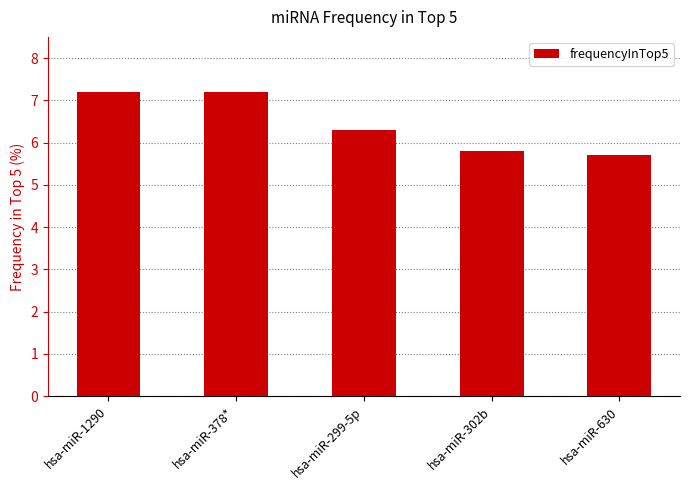

What is the value of the 3rd bar from the left?

6.3